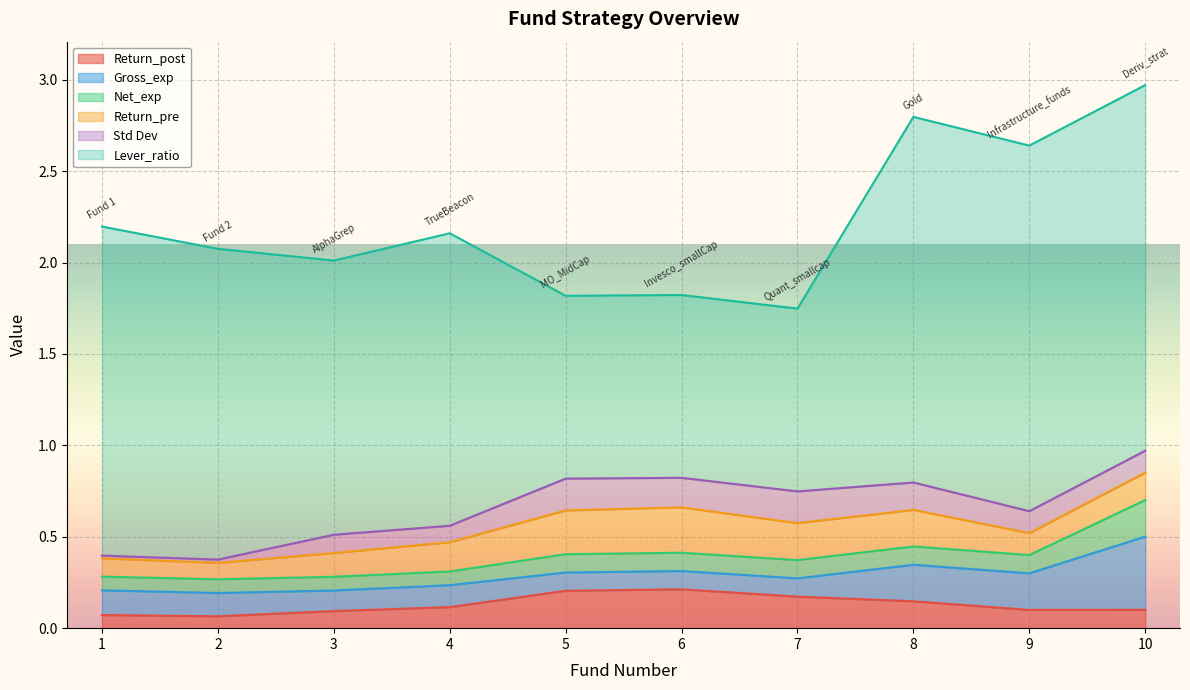

Where is the first local maximum for Std Dev?

3